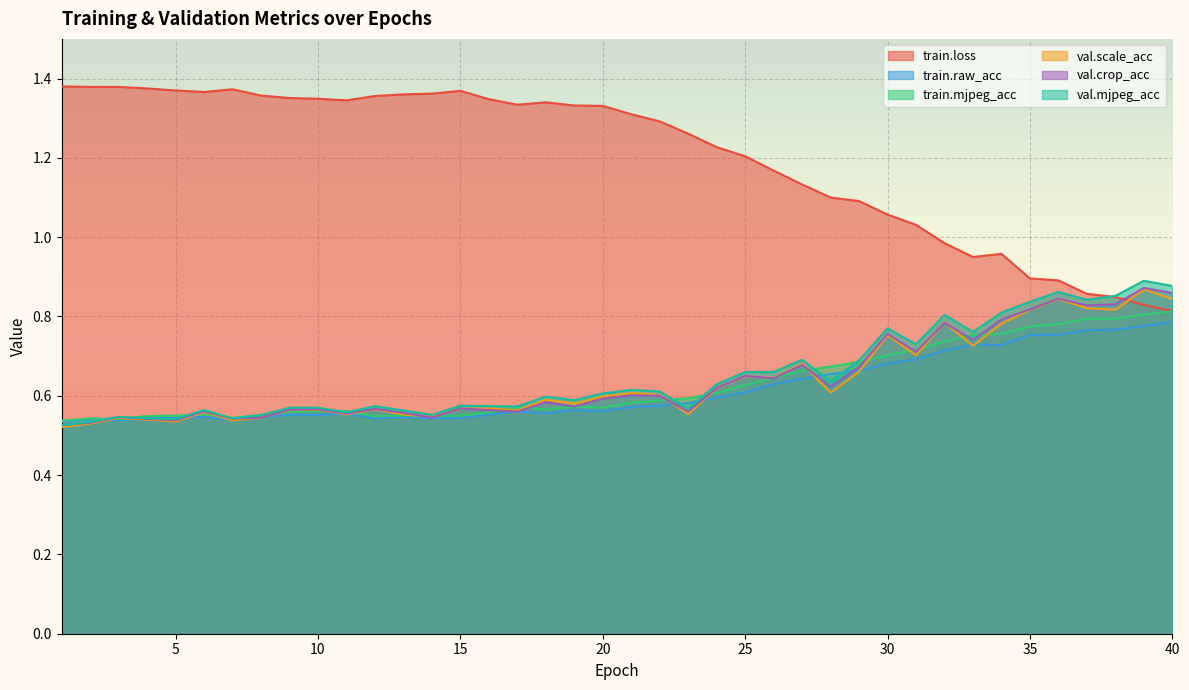

Which category has the highest value in the val.crop_acc series?

39